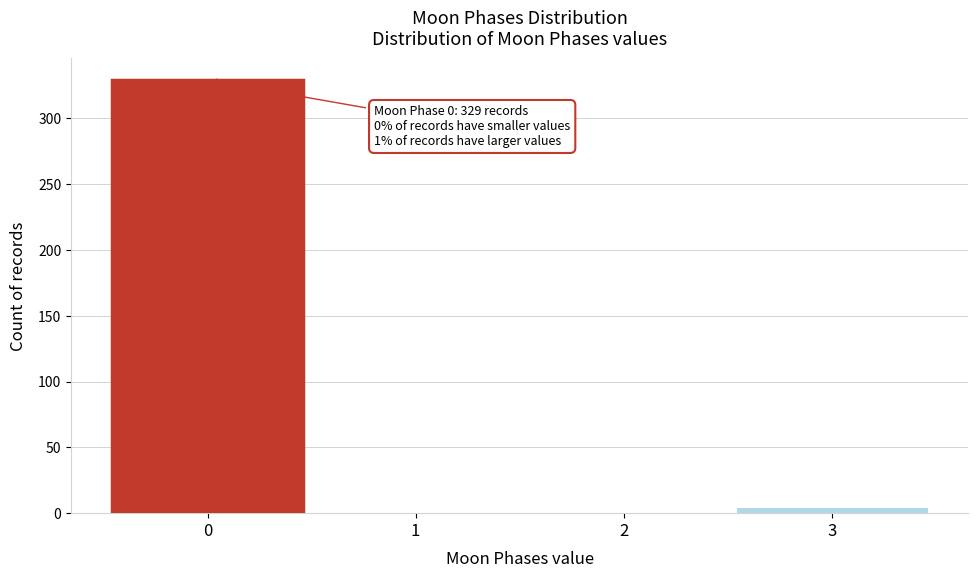

Reading right to left, list all the values displayed in this chart.

3=5	2=0	1=0	0=329